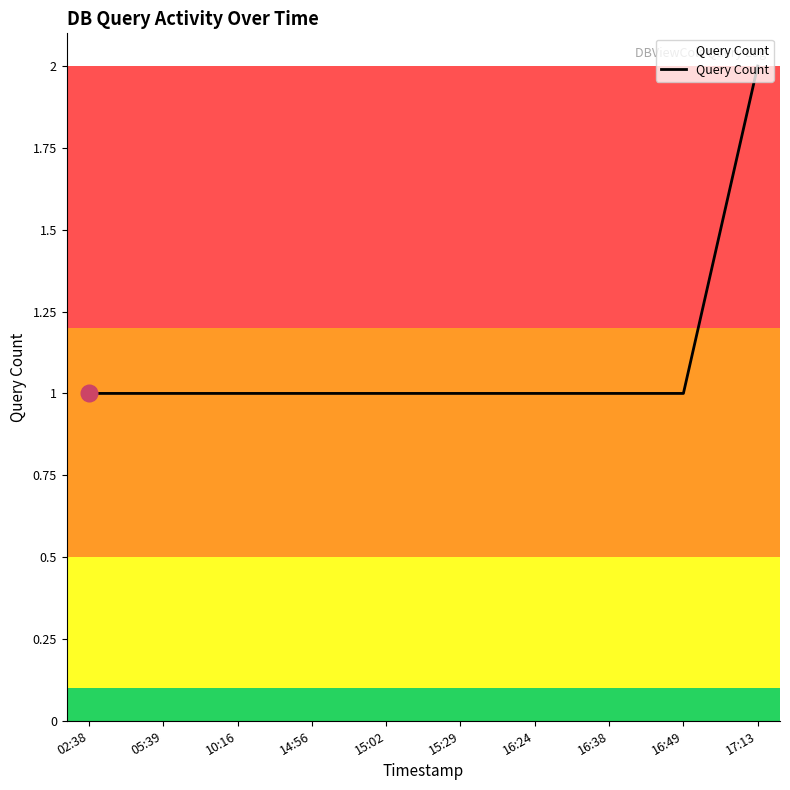

Between 17:13 and 14:56, which is larger?

17:13